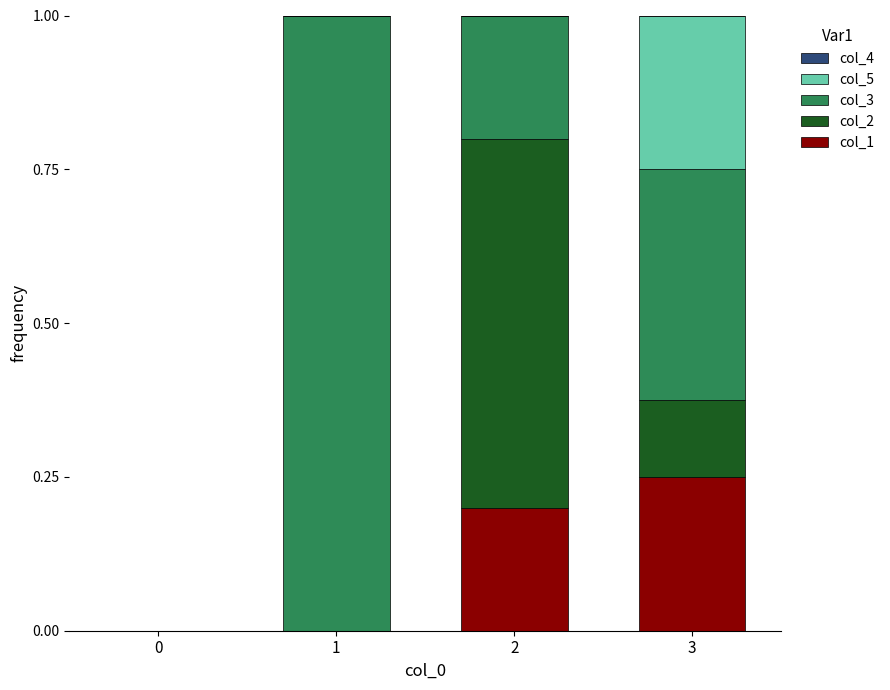

Is it true that col_1 equals 0.0 at 1?

True